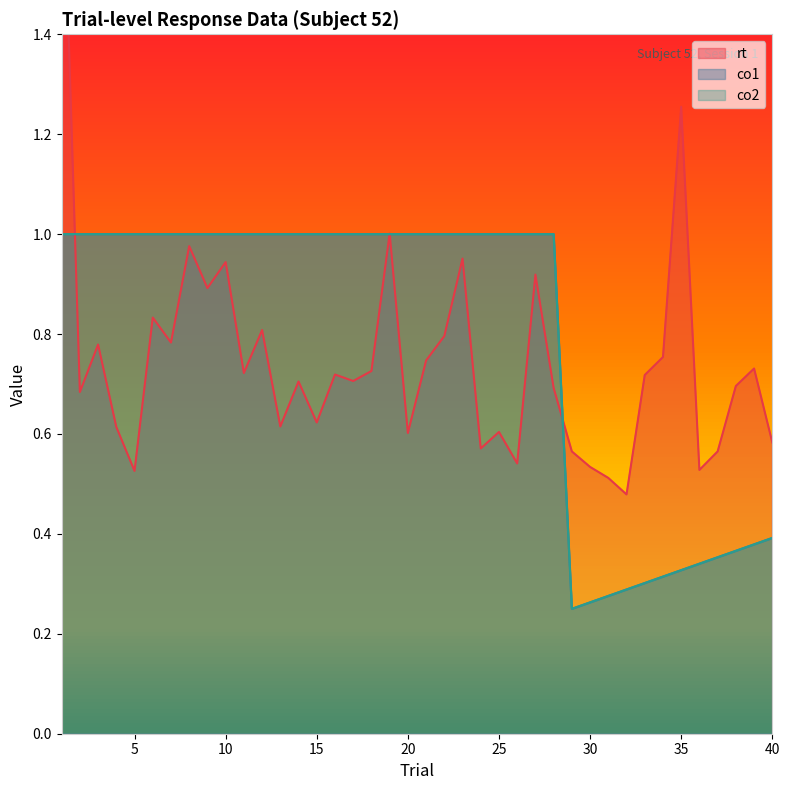

Which series has the widest spread of values?

rt